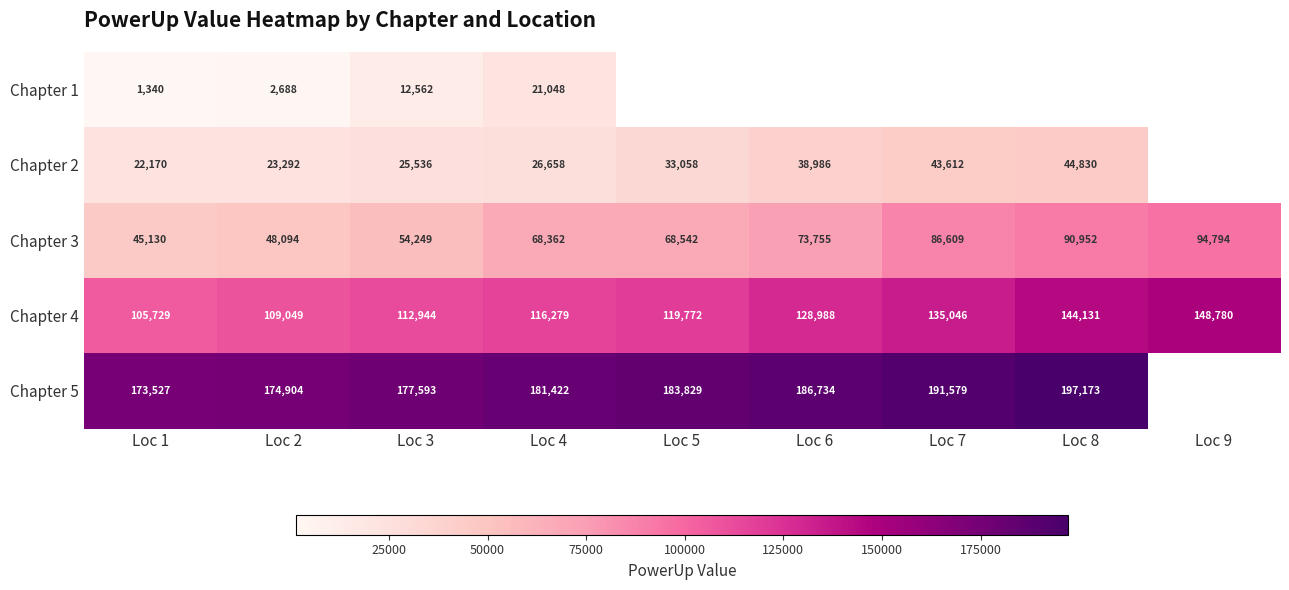

Which series changed the most between Loc 1 and Loc 2?

Chapter 4